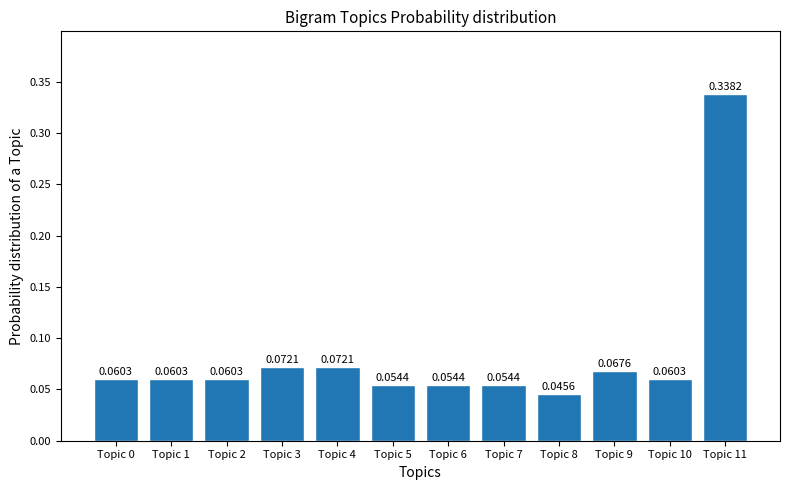

How many bars are there in total?

12